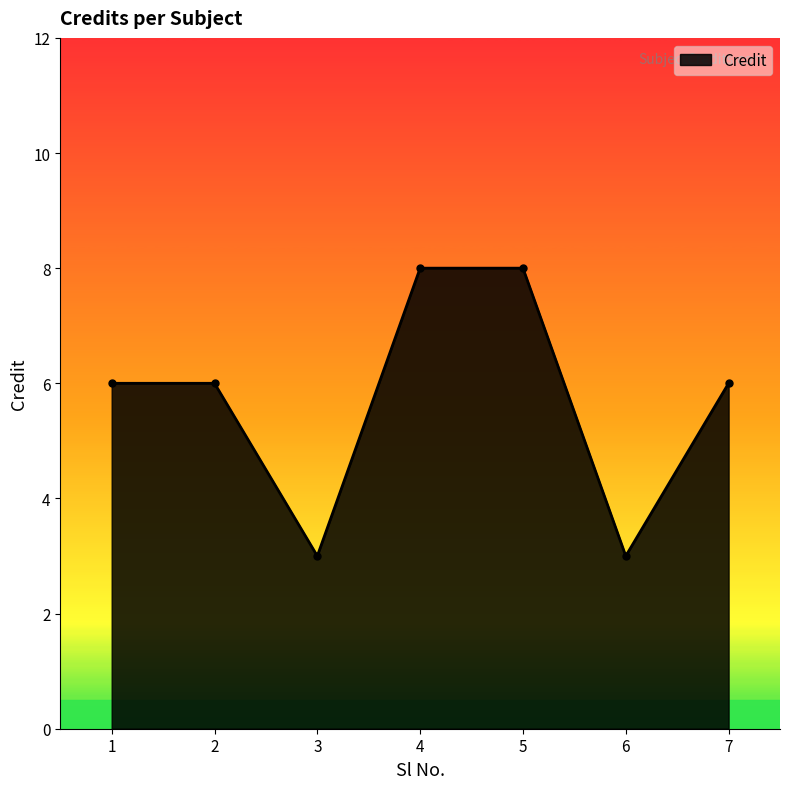

Does the chart display data point markers on the line(s)?

Yes